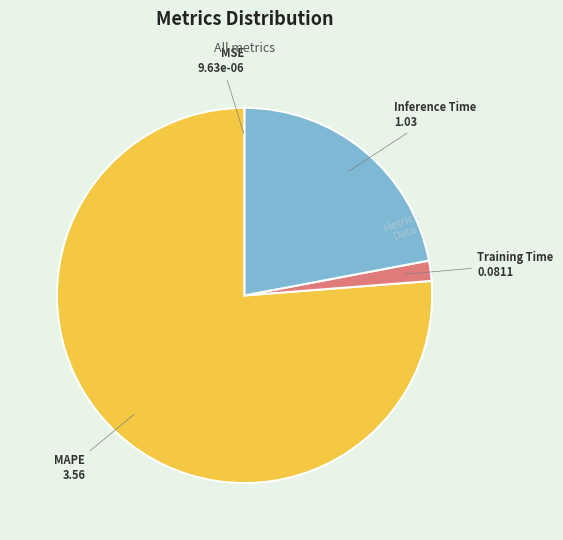

Which has a higher value, MAPE or Training Time?

MAPE